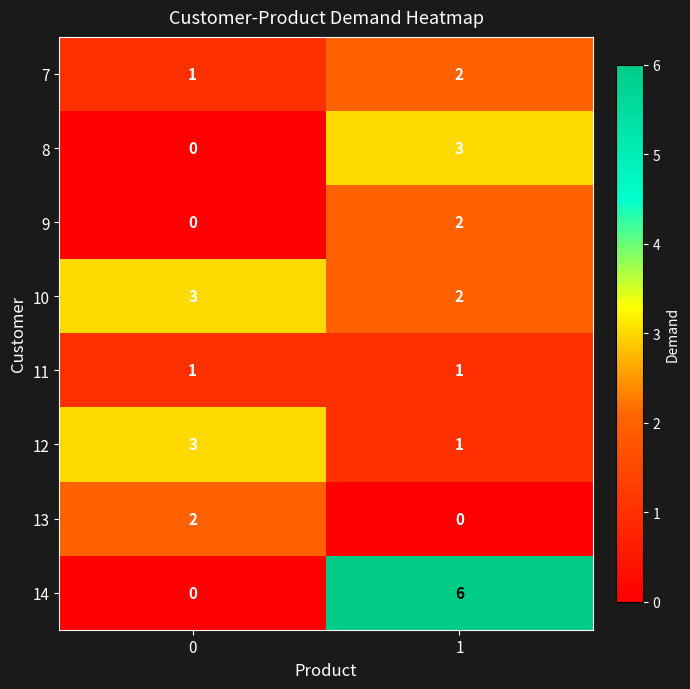

Rank the categories by 8 value from lowest to highest.

0, 1